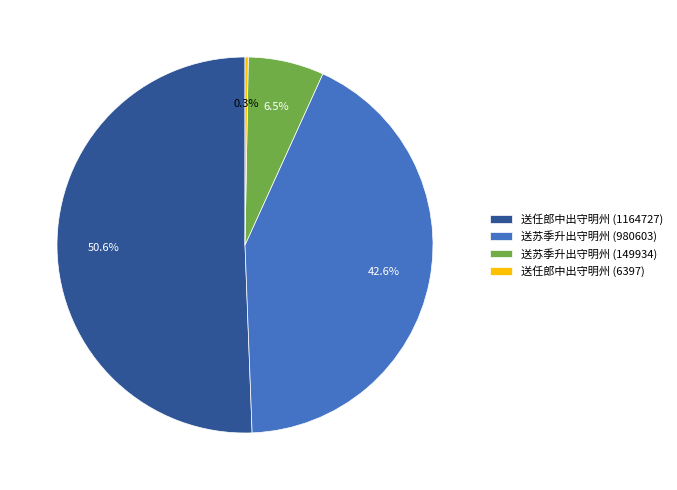

To the nearest percent, what is the difference between the largest and smallest slice percentages?

50%